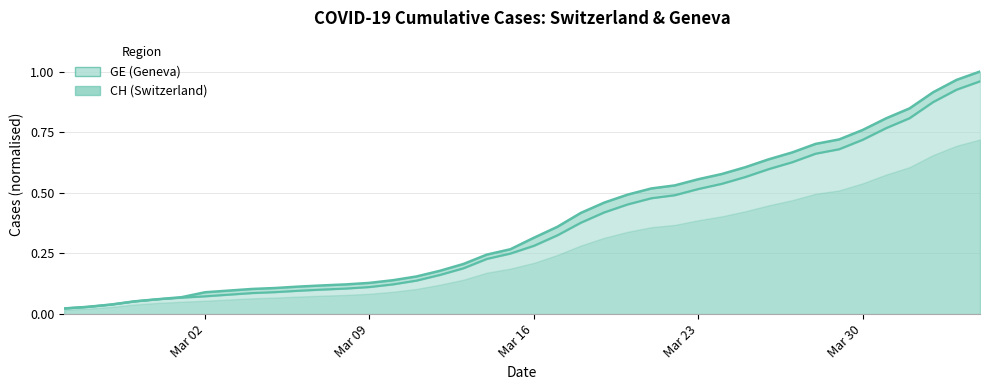

What is the value of the GE point at the 8th from the left?

0.1